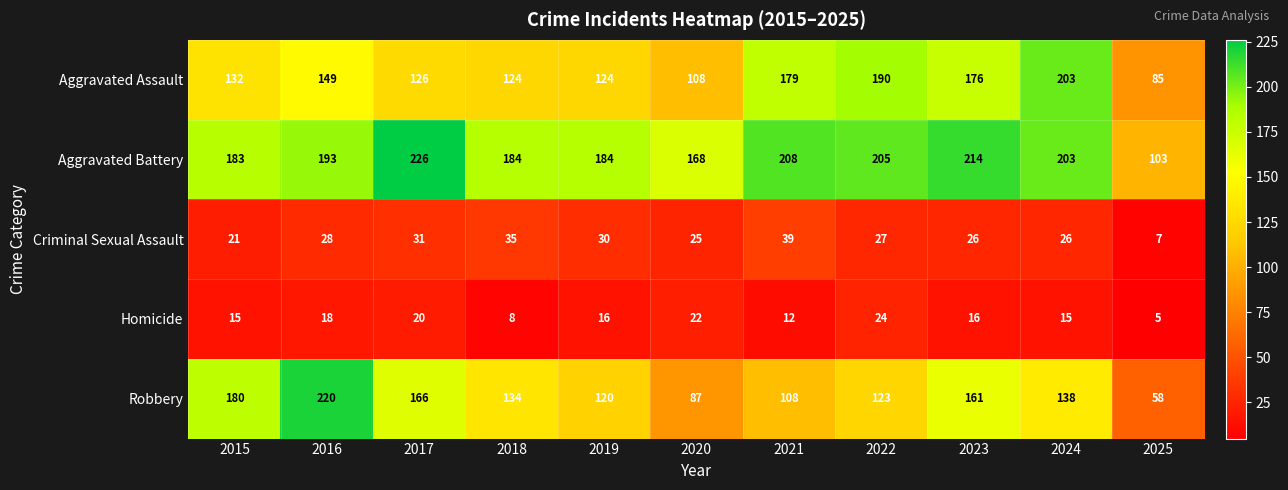

What is the approximate value of Criminal Sexual Assault at 2018, to the nearest 10?

40